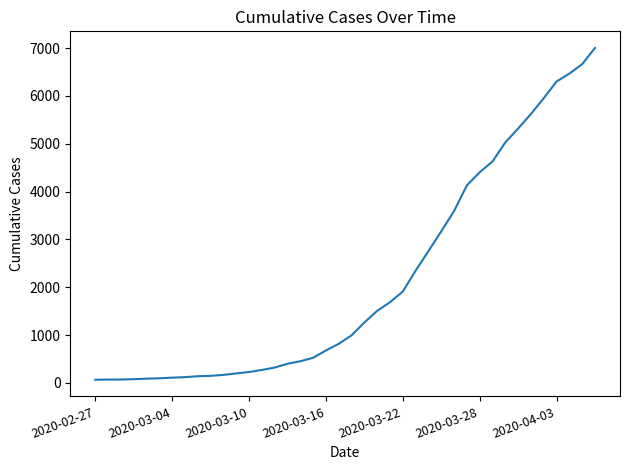

What is the average value?

2144